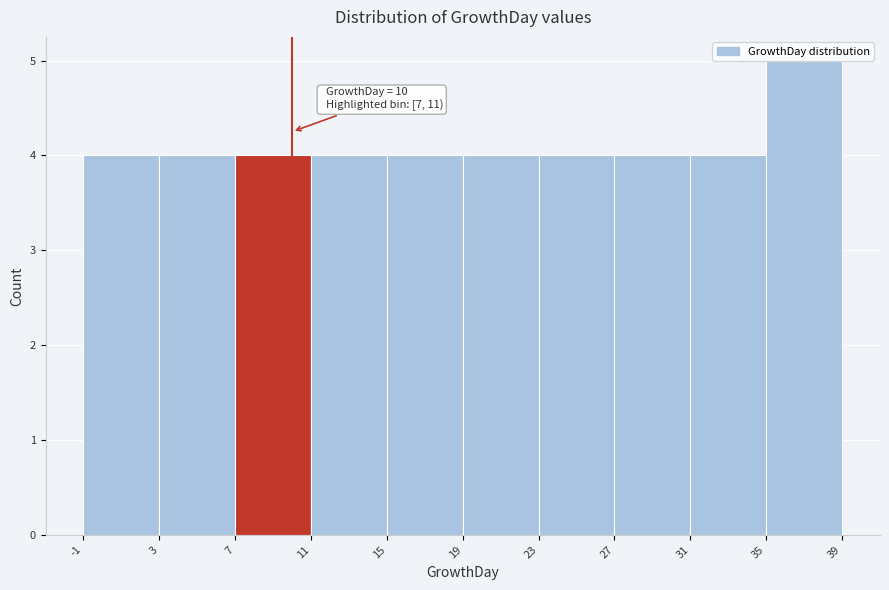

Over which range of the x-axis is the bar tallest?

35 to 39